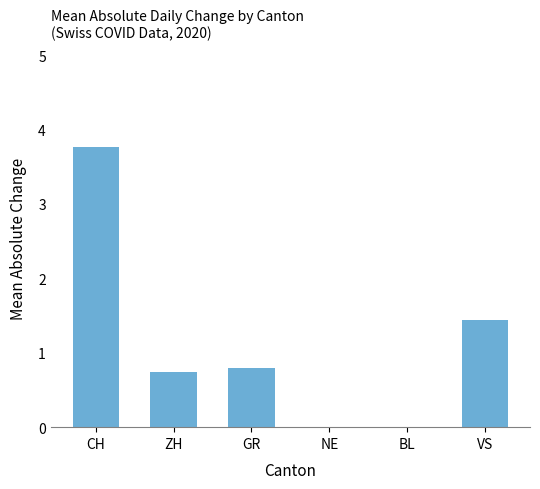

What is the maximum value shown in the chart?

3.8